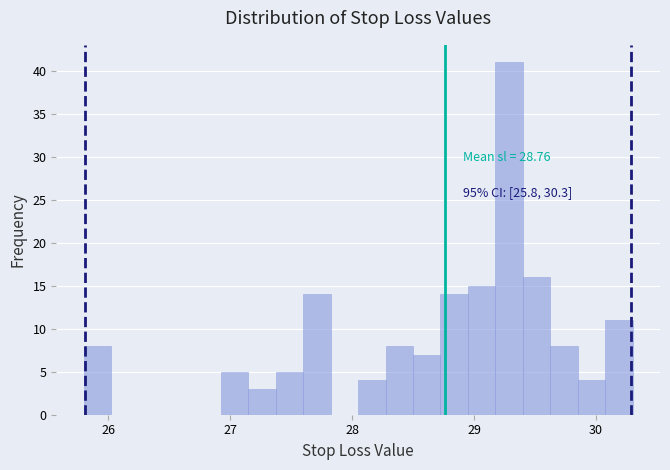

Read against the x-axis, roughly where is the centre of the tallest bar?

29.3